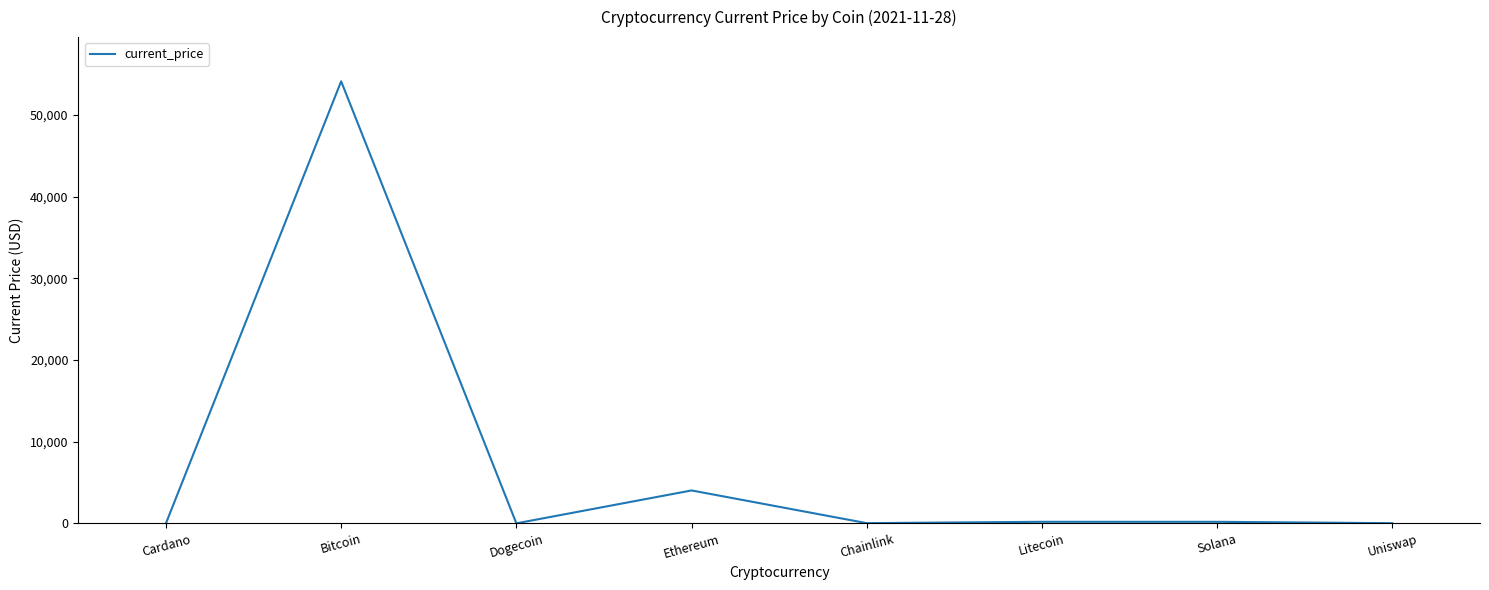

The chart shows a value of 54128.0 at Bitcoin. True or false?

True